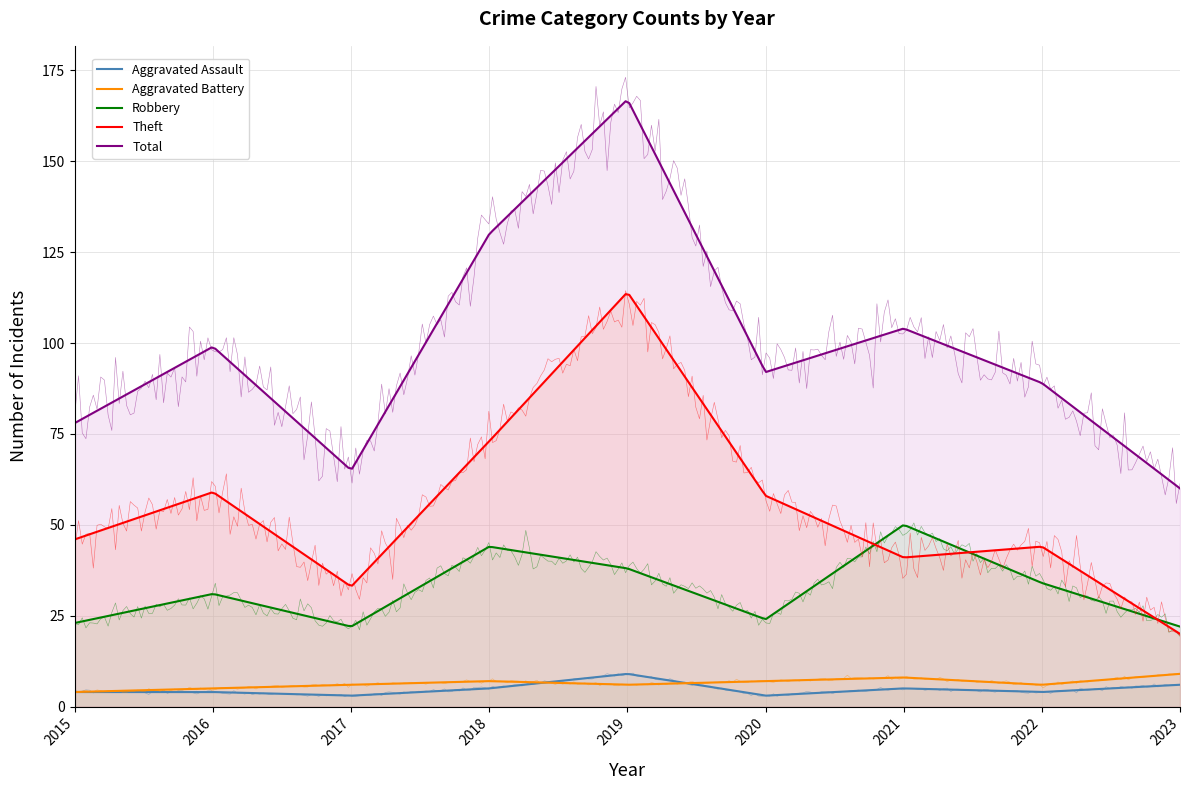

What are all the series names shown in the legend?

Aggravated Assault, Aggravated Battery, Robbery, Theft, Total